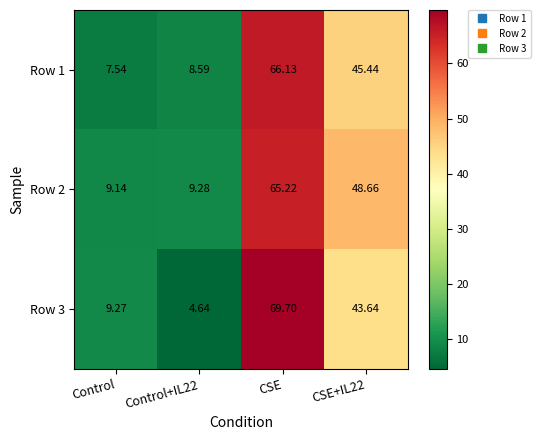

Which category has the highest value across all series?

CSE